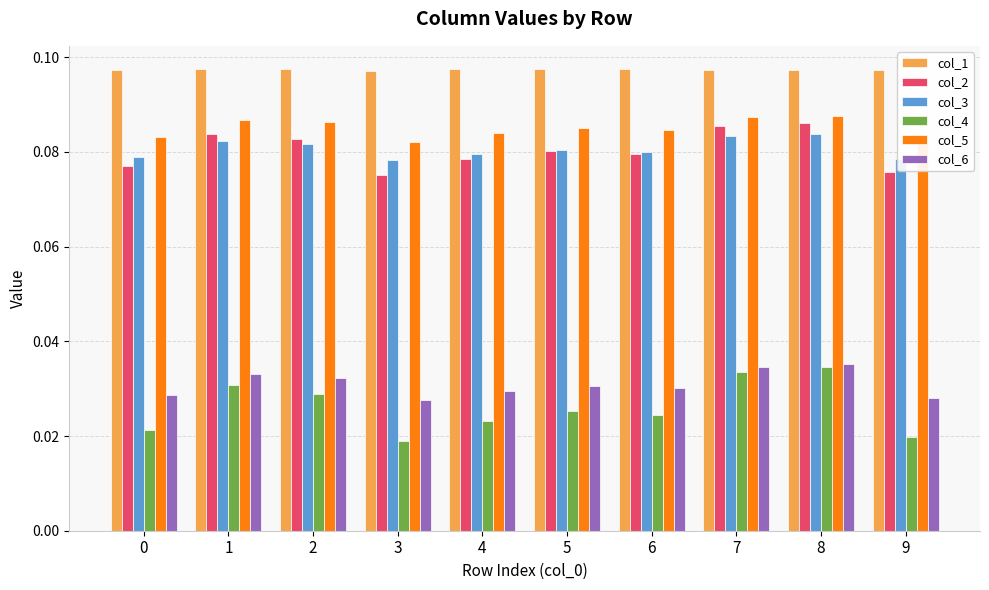

What is the sum of all col_4 values?

0.3